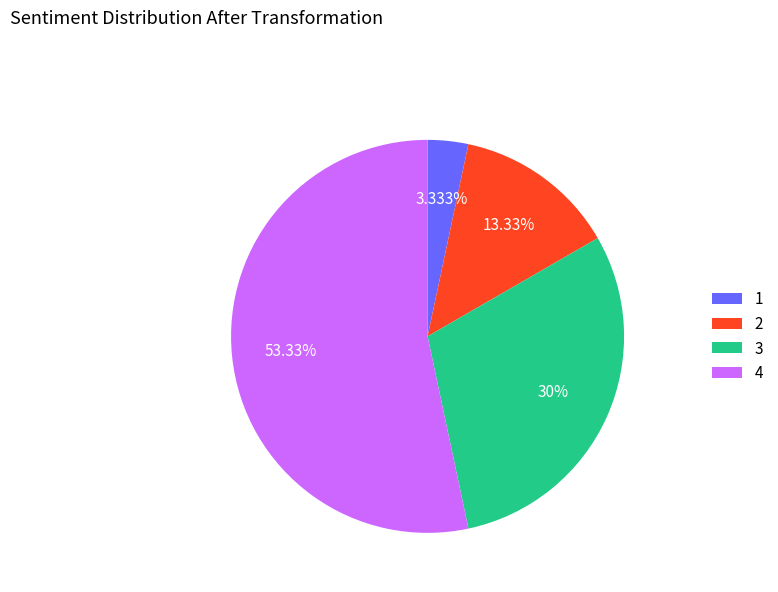

How many segments does this pie chart have?

4